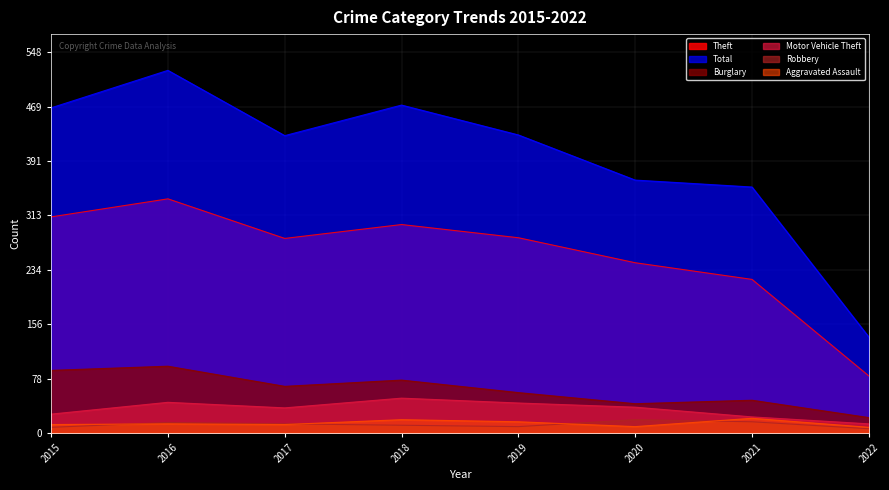

Does the chart display data point markers on the line(s)?

No